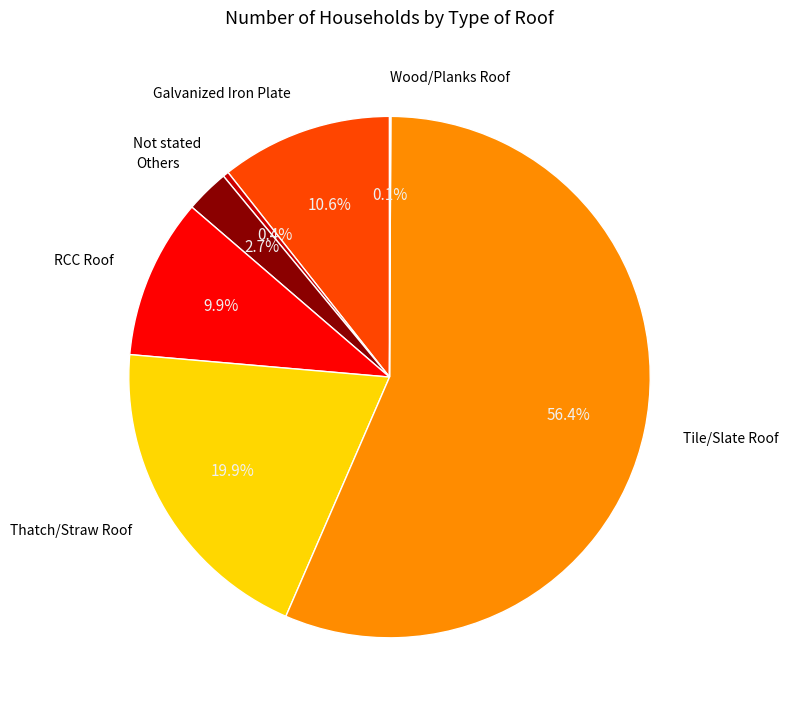

Does Tile/Slate Roof account for over 50% of the chart?

Yes